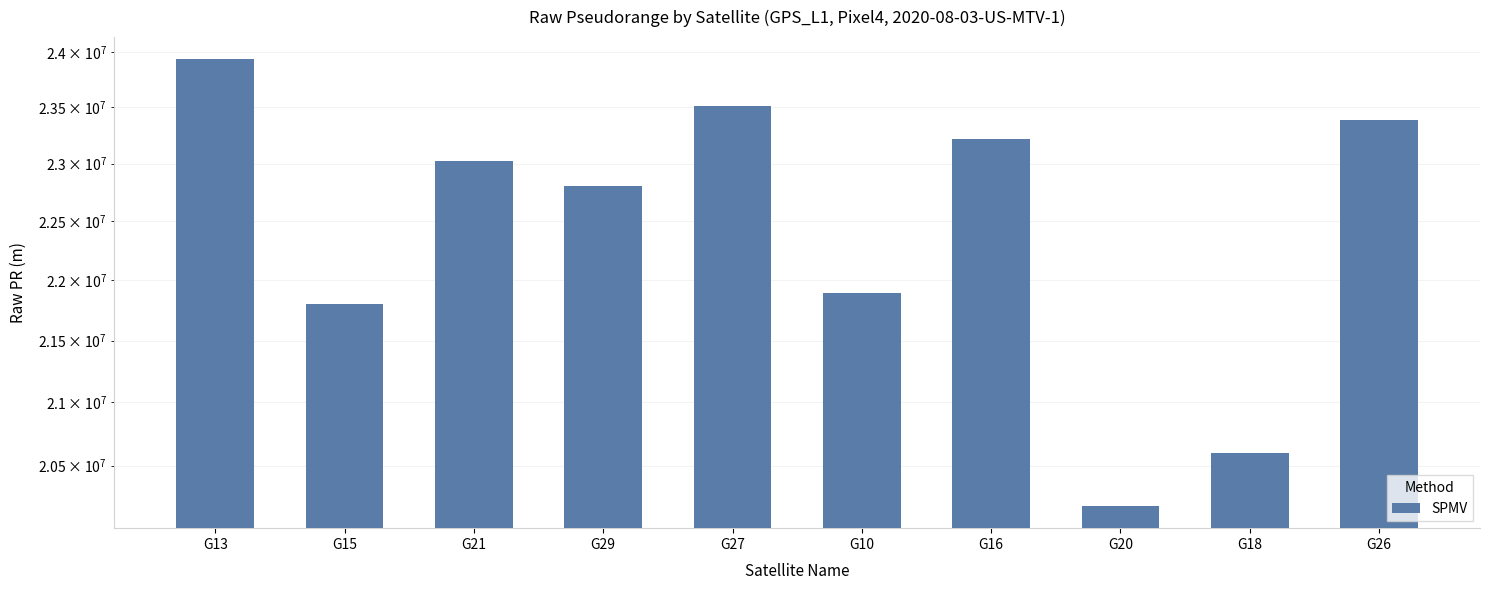

List the labels in order of value, largest first.

G13, G27, G26, G16, G21, G29, G10, G15, G18, G20